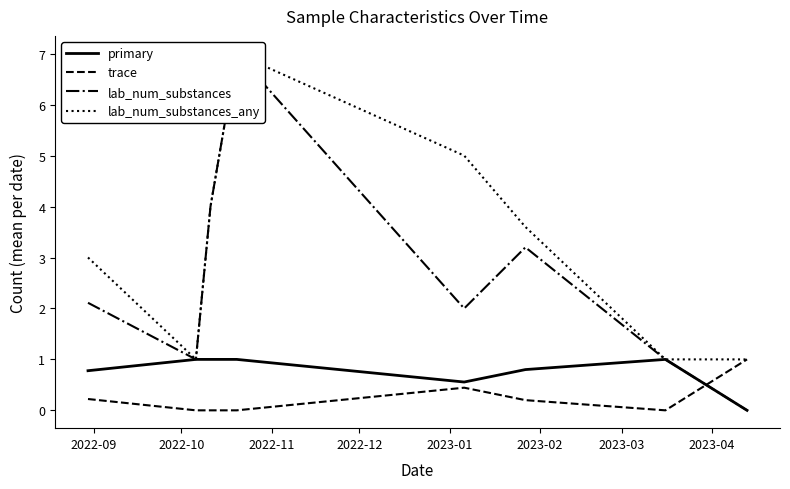

True or false: primary and trace intersect in this chart.

True